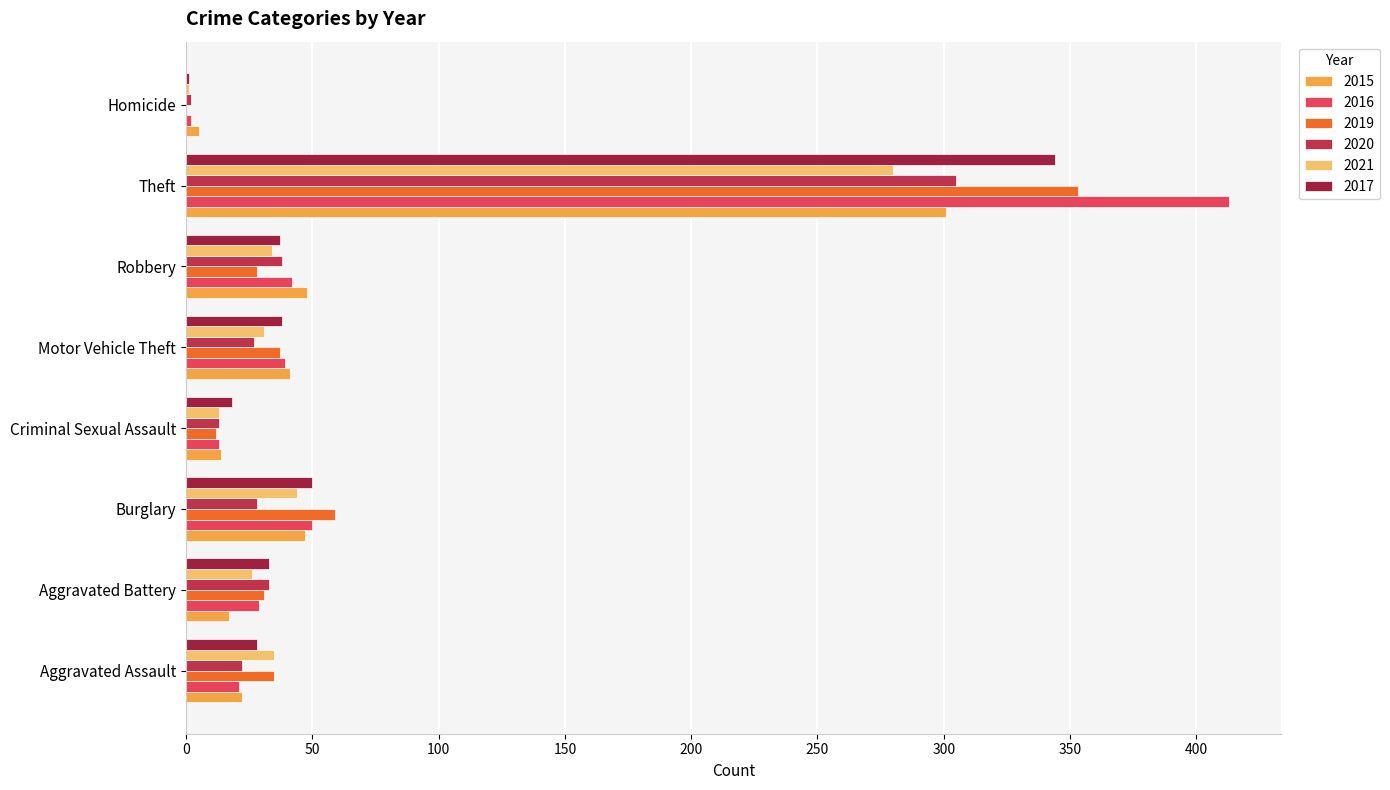

Is it true that 2021 equals 1 at Homicide?

True